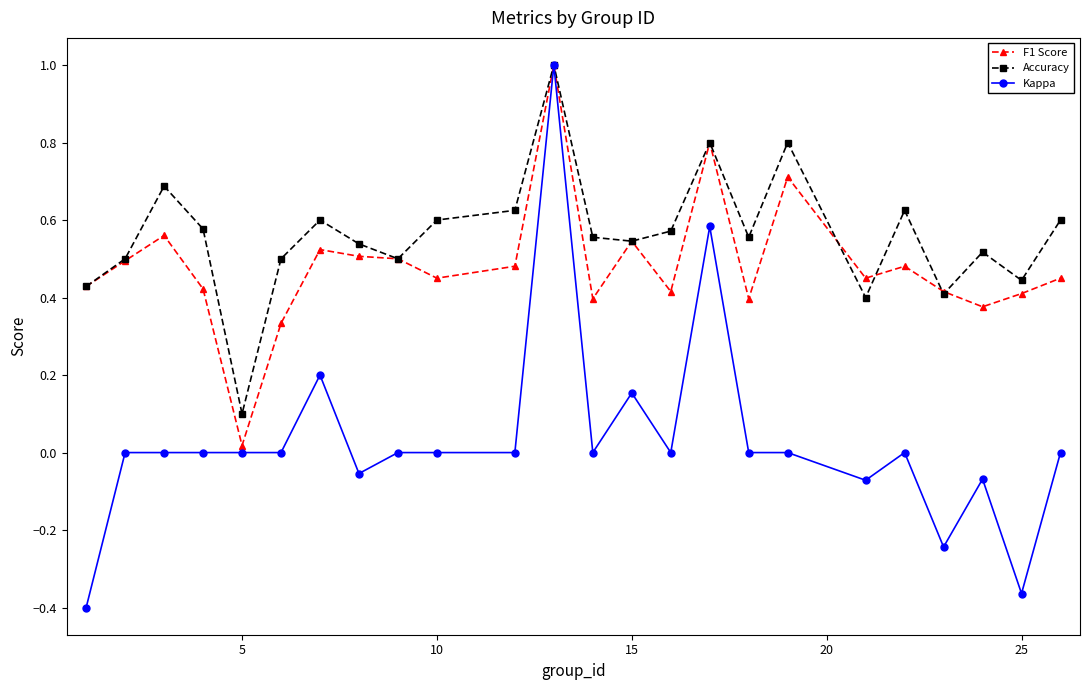

Which series has the largest total across all categories?

Accuracy